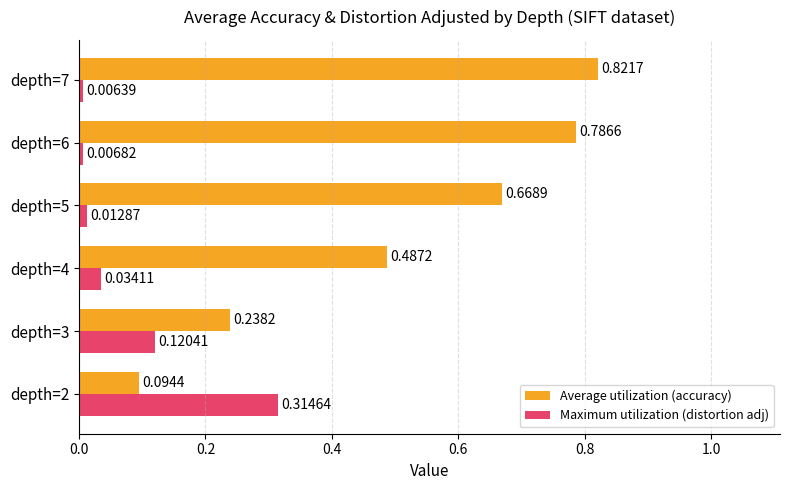

At how many categories does at least one series exceed 0?

6